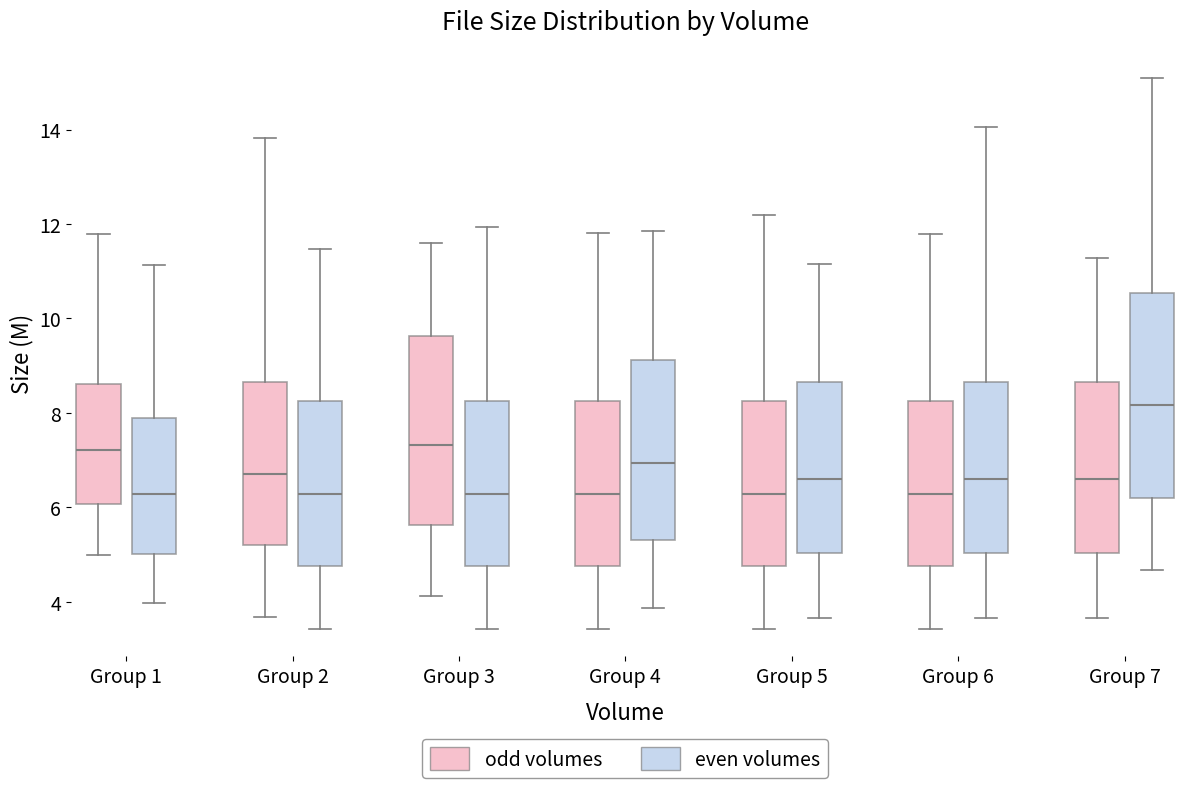

Which box's median line is the highest?

Group 7 (even volumes)